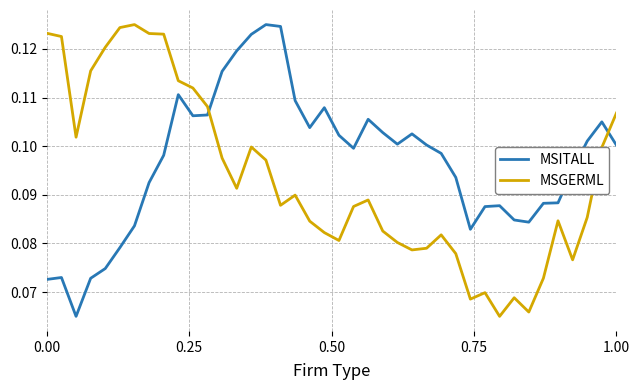

Which series has the largest total across all categories?

MSITALL